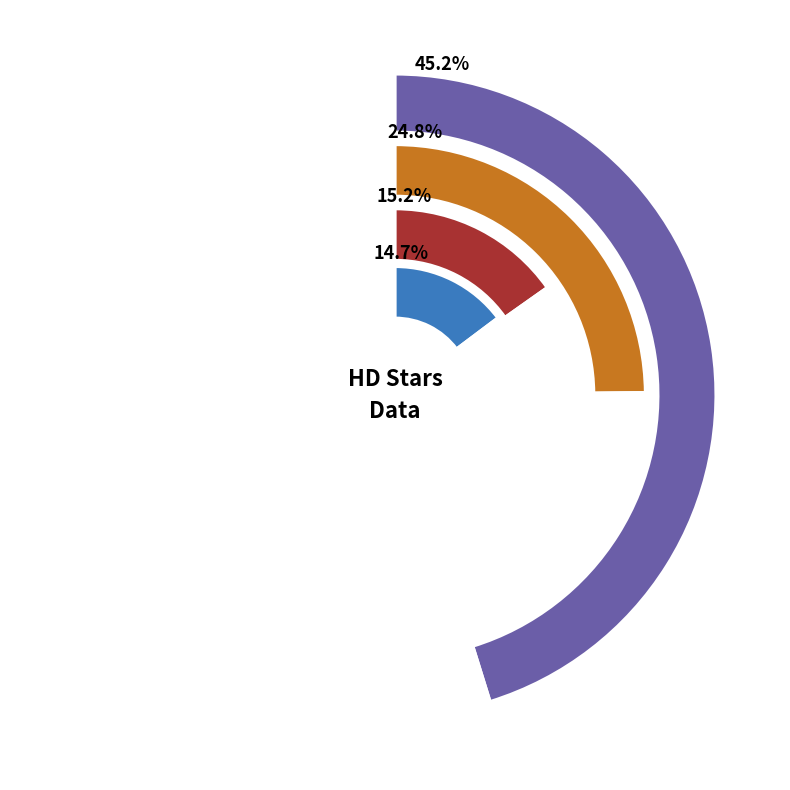

What is the largest slice in the pie chart?

HD 200775